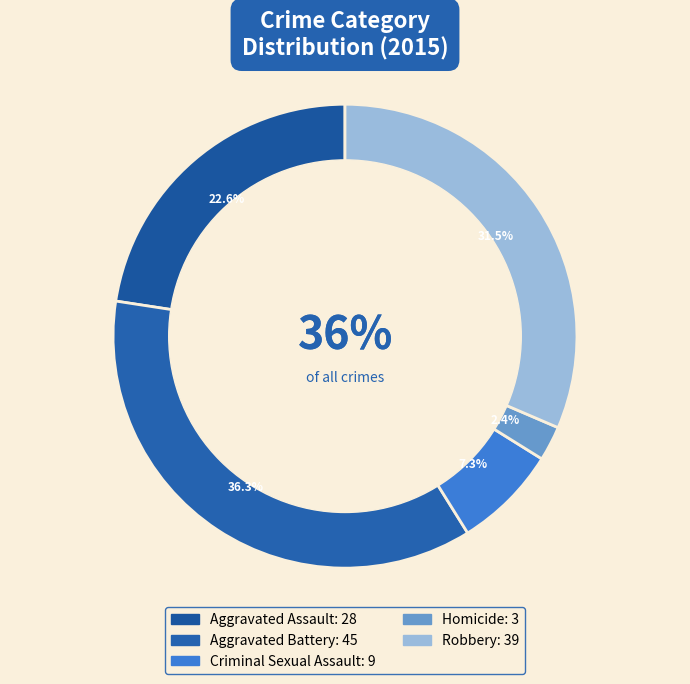

Is there any slice that represents more than half of the pie?

No